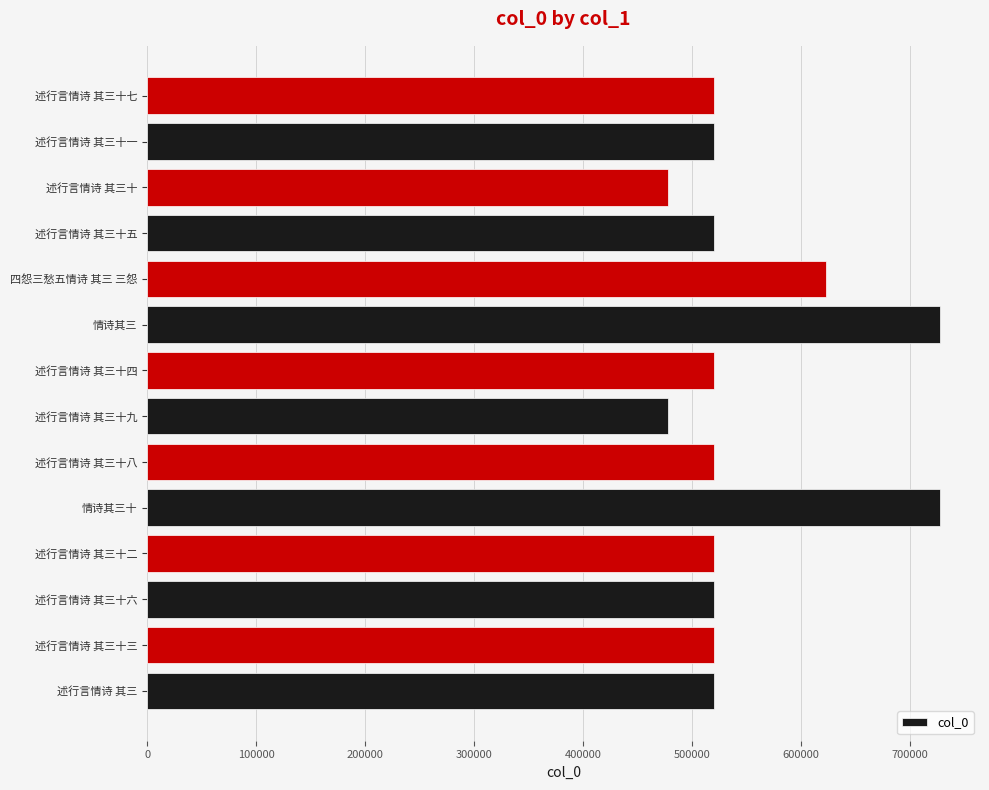

How many bars are there in total?

14